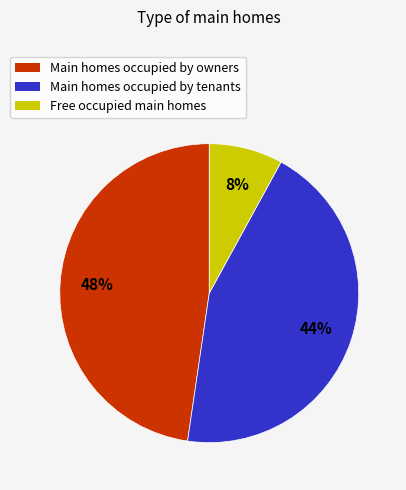

Does any single category account for the majority?

No